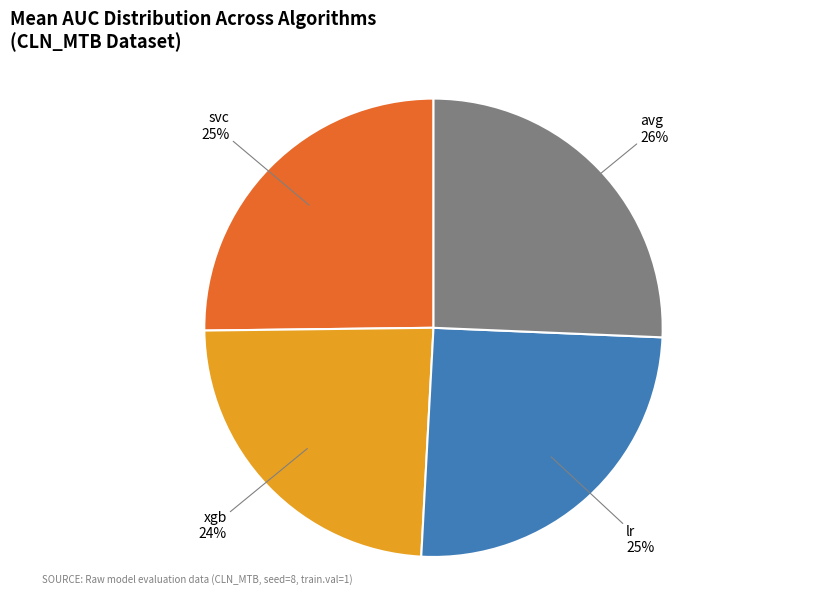

Which slice is the smallest?

xgb